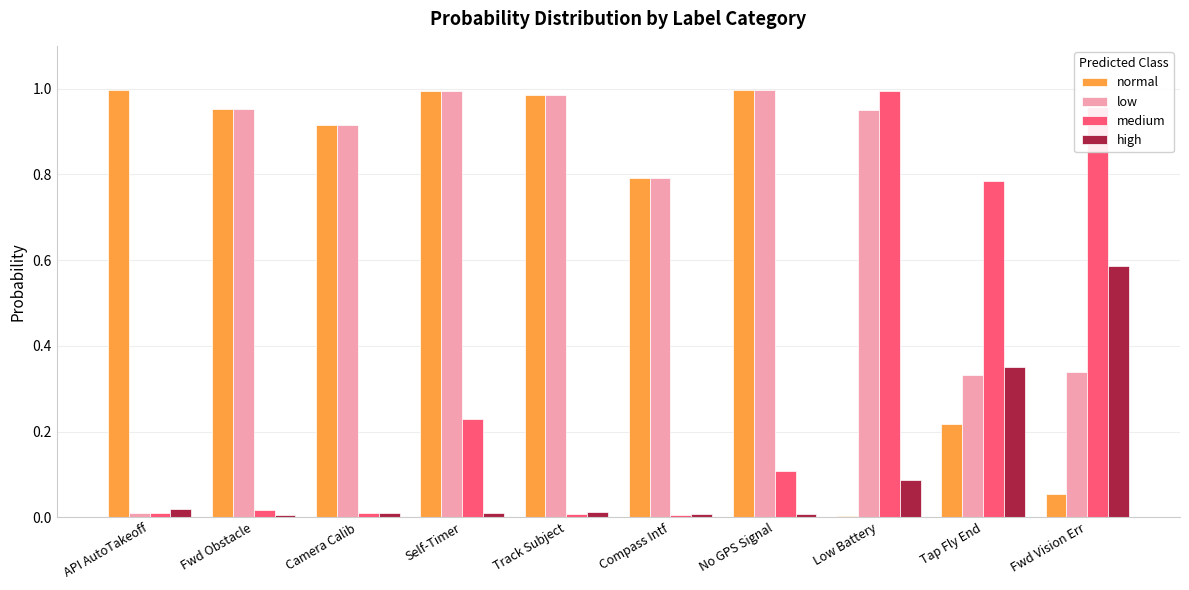

True or false: low has a value of 0.2 at No GPS Signal.

False